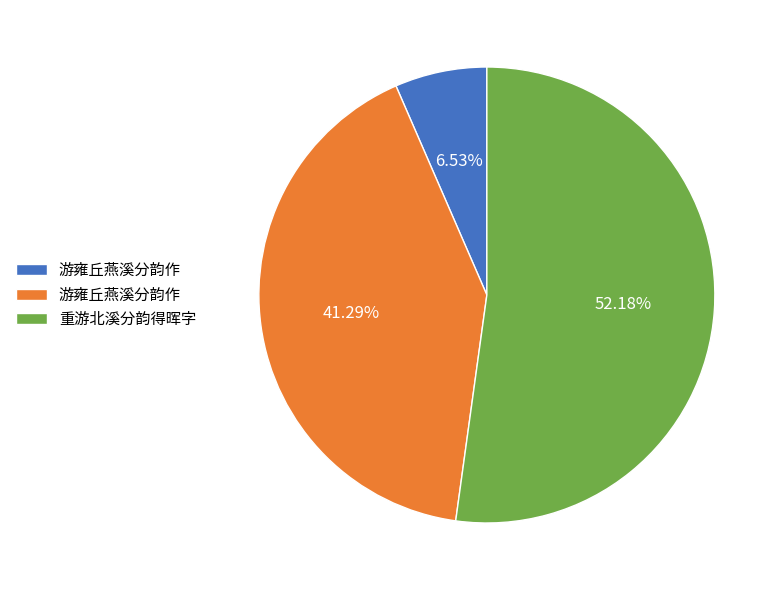

To the nearest percent, what is the average slice percentage?

33%